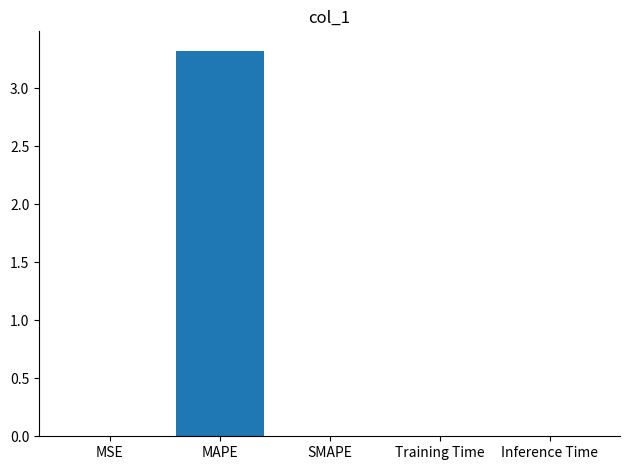

Between MAPE and MSE, which is larger?

MAPE